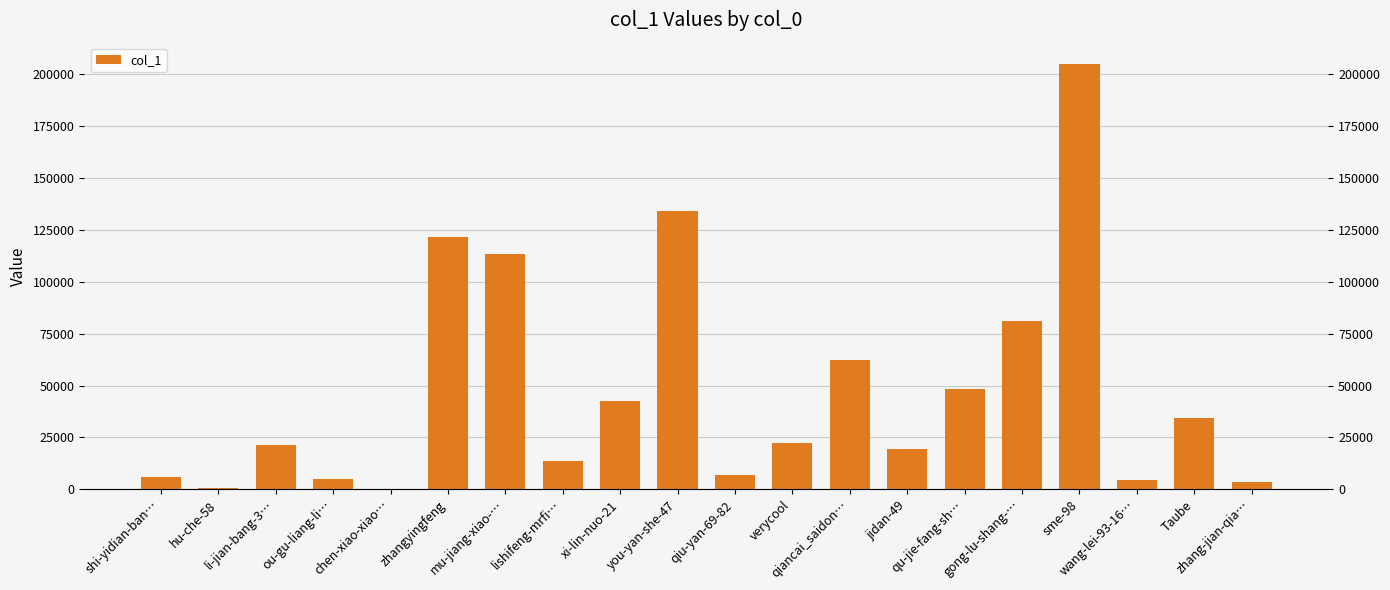

How many values are below 22134?

10